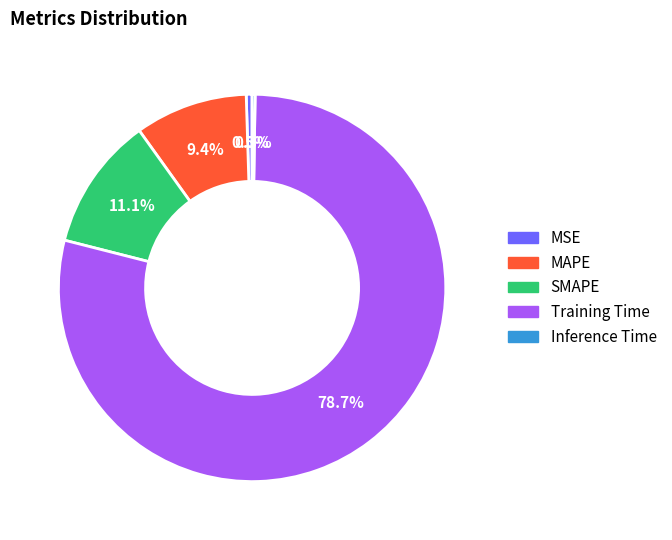

Which category has the biggest portion of the pie?

Training Time